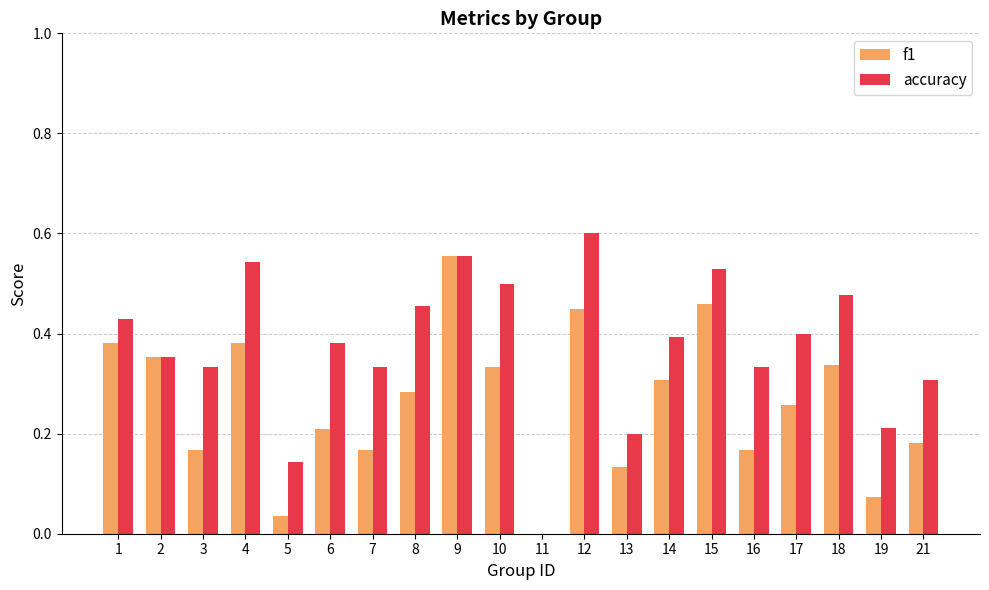

What is the sum of the accuracy values at 9 and 8?

1.0